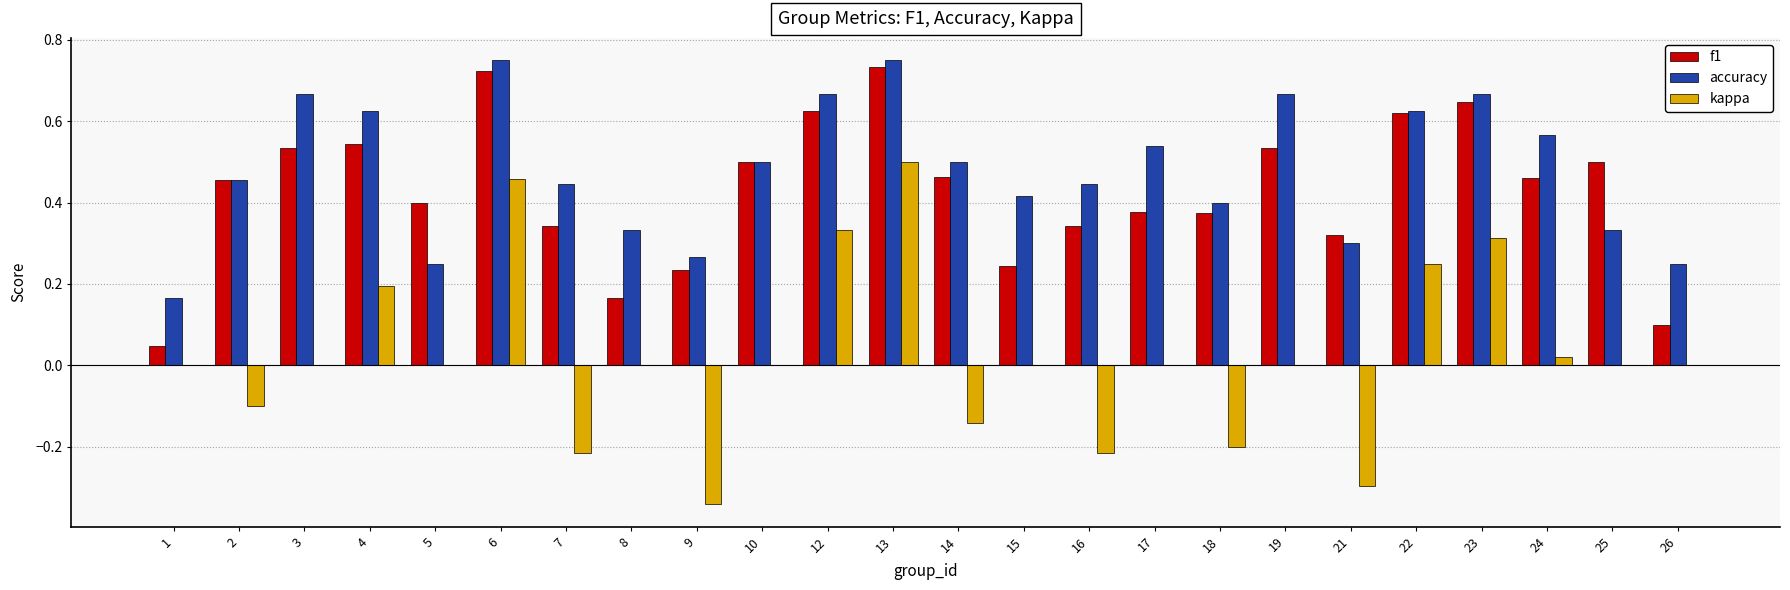

Which series has the largest total across all categories?

accuracy